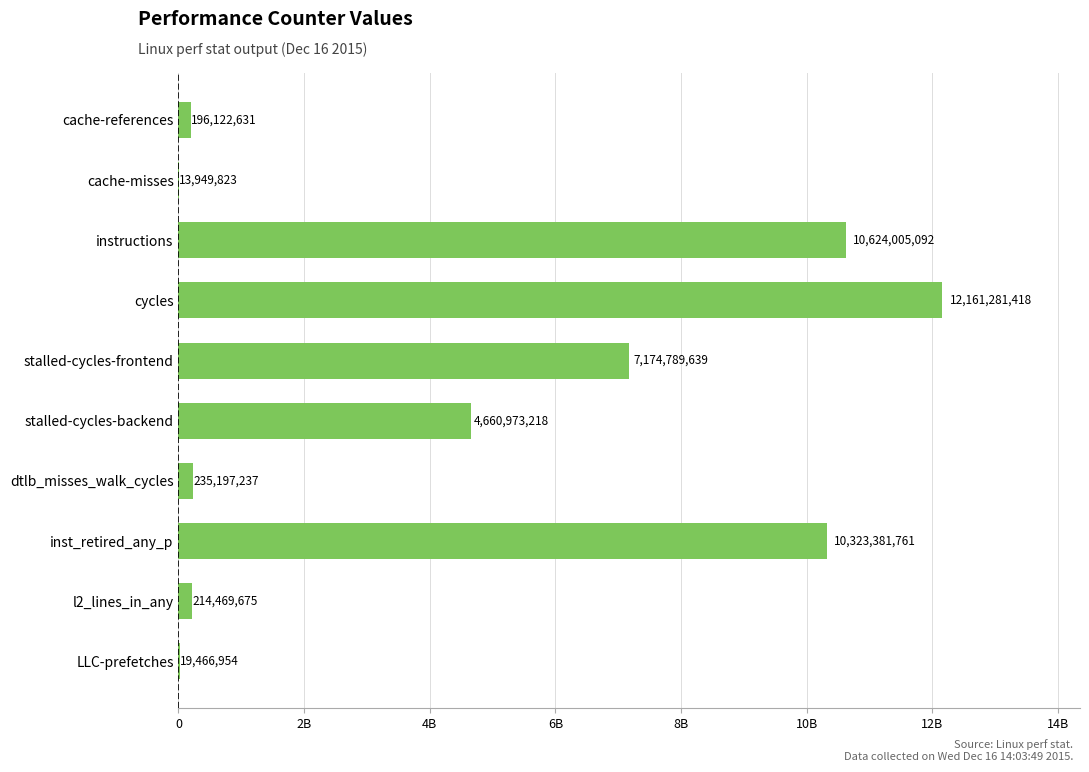

Are the bars horizontal?

Yes